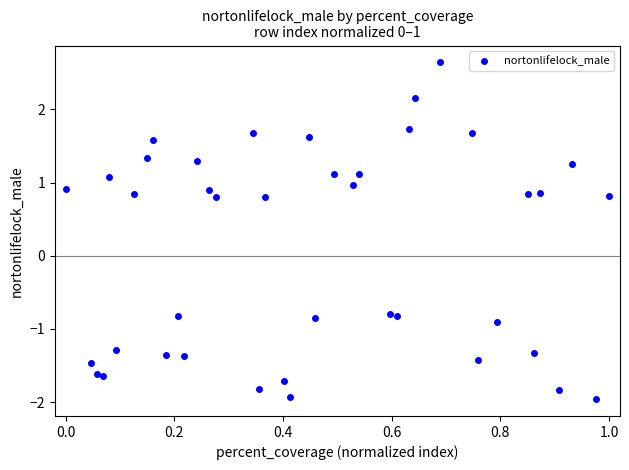

What is the range of Y values (max minus min)?

4.6